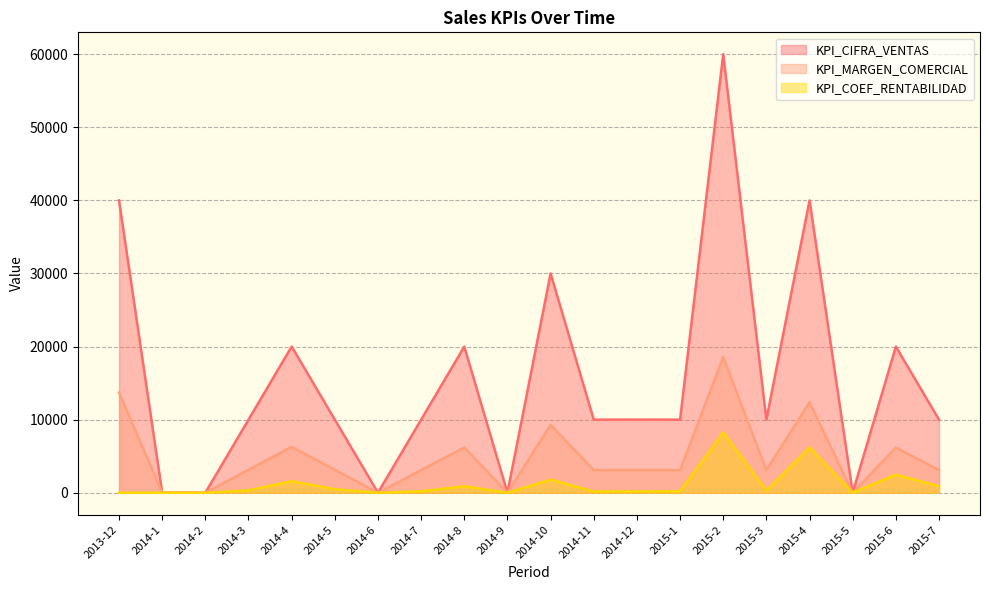

How many values in KPI_MARGEN_COMERCIAL are above zero?

15